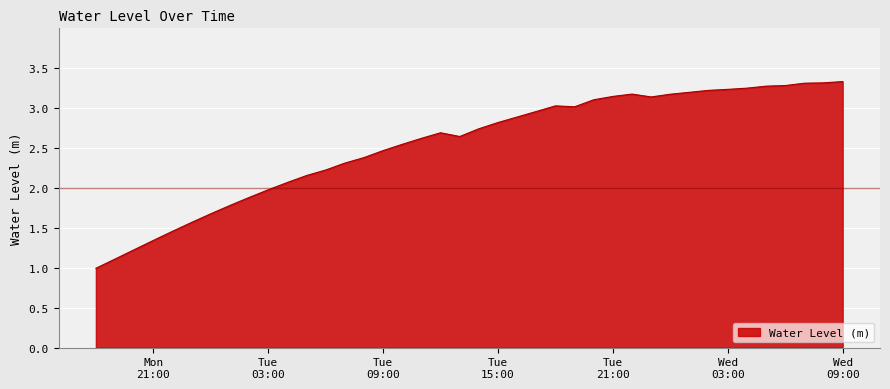

What is the difference between the second highest and minimum values?

2.3